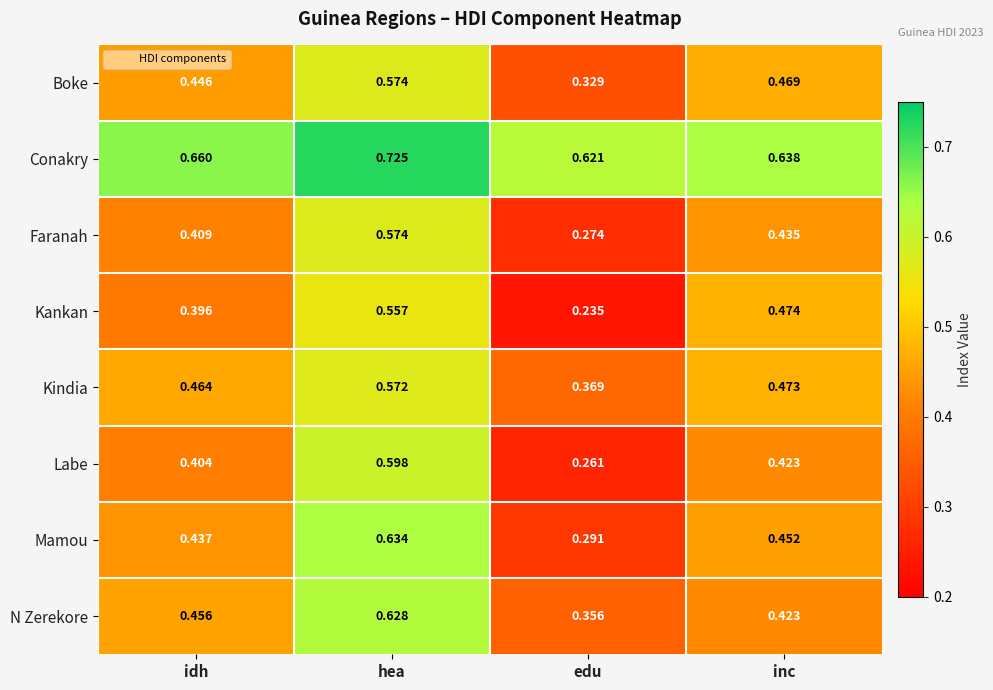

List the labels in order of Mamou value, largest first.

hea, inc, idh, edu